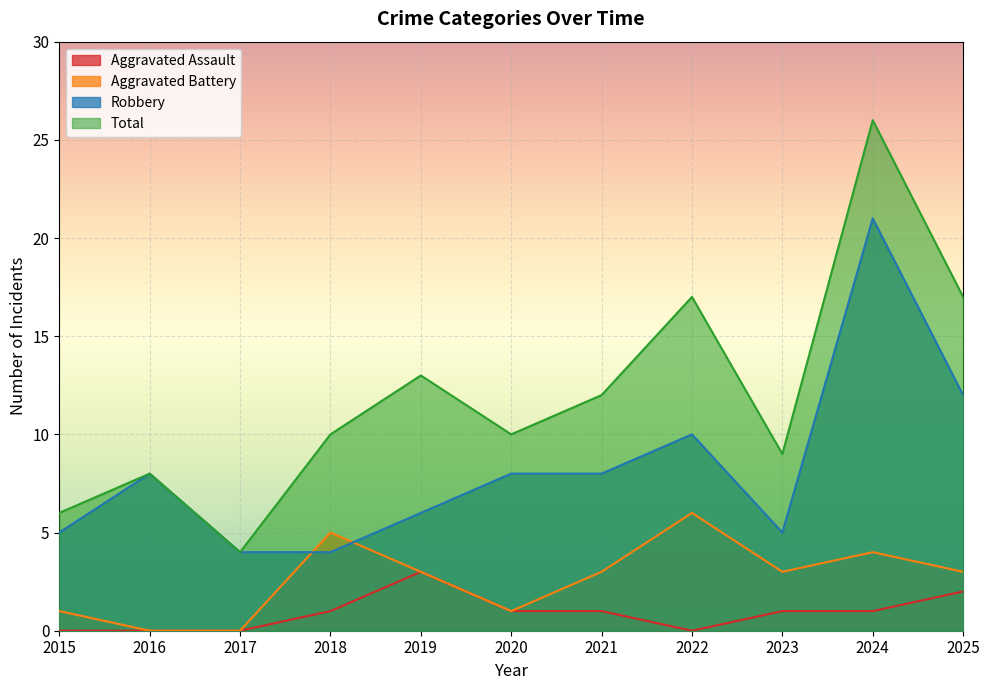

Reading left to right, transcribe all the data shown in this chart.

Aggravated Assault: 2015=0	2016=0	2017=0	2018=1	2019=3	2020=1	2021=1	2022=0	2023=1	2024=1	2025=2
Aggravated Battery: 2015=1	2016=0	2017=0	2018=5	2019=3	2020=1	2021=3	2022=6	2023=3	2024=4	2025=3
Robbery: 2015=5	2016=8	2017=4	2018=4	2019=6	2020=8	2021=8	2022=10	2023=5	2024=21	2025=12
Total: 2015=6	2016=8	2017=4	2018=10	2019=13	2020=10	2021=12	2022=17	2023=9	2024=26	2025=17